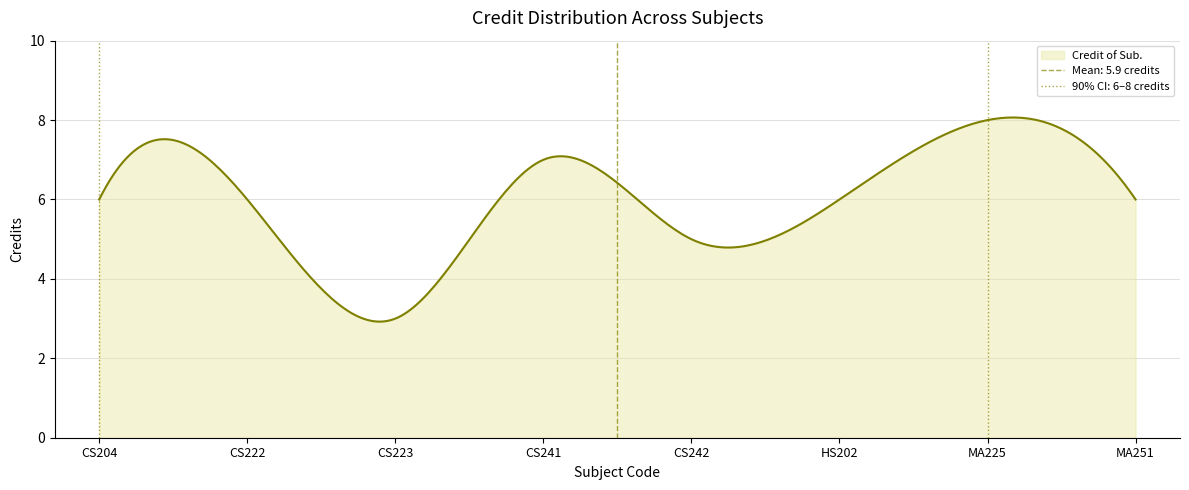

Reading left to right, list all the values displayed in this chart.

6	6	3	7	5	6	8	6